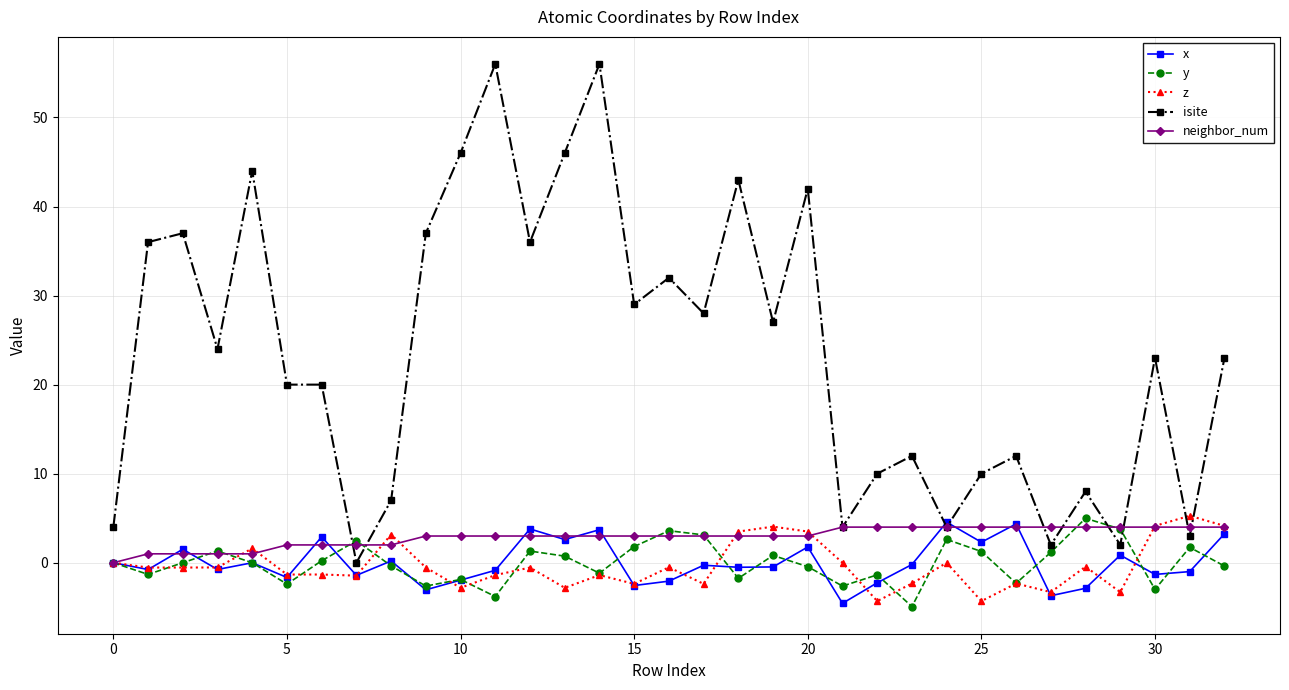

What is the maximum value for y?

5.0